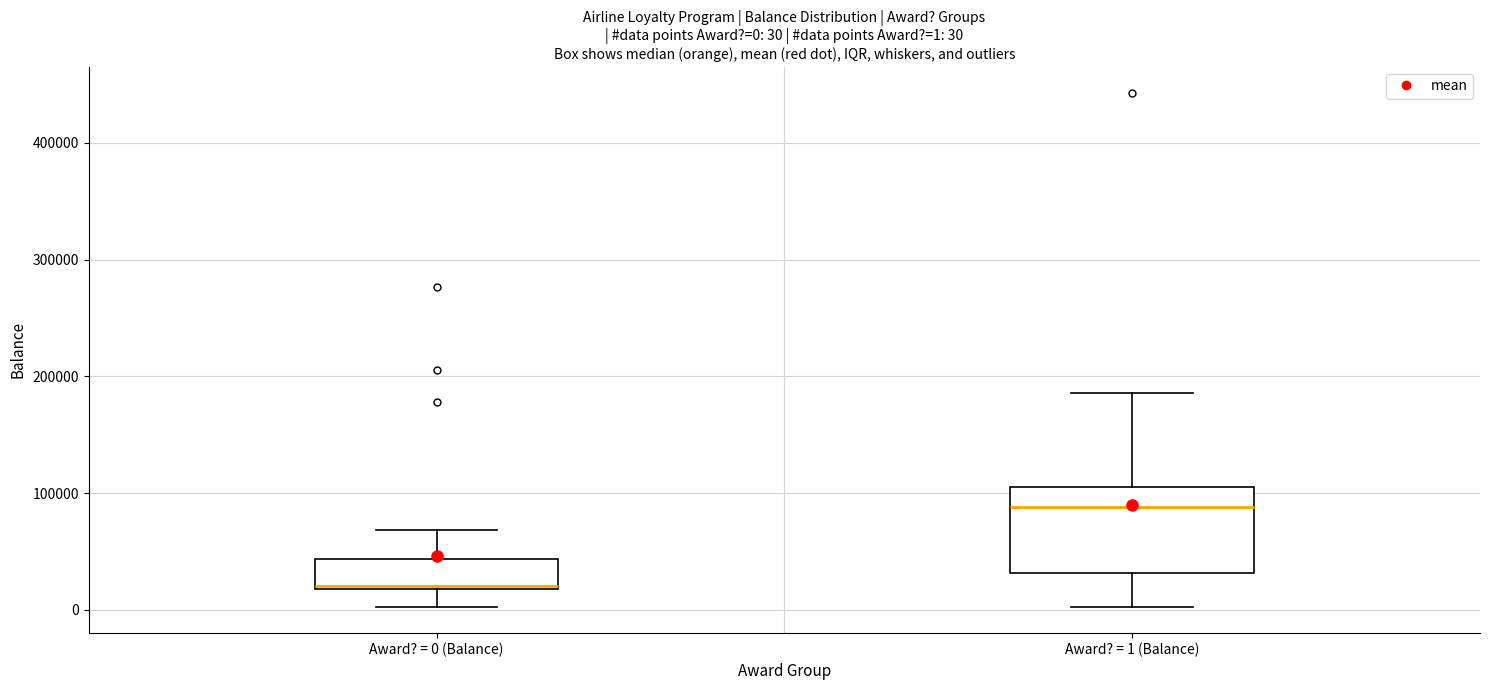

Which box's median line is the lowest?

Award? = 0 (Balance)